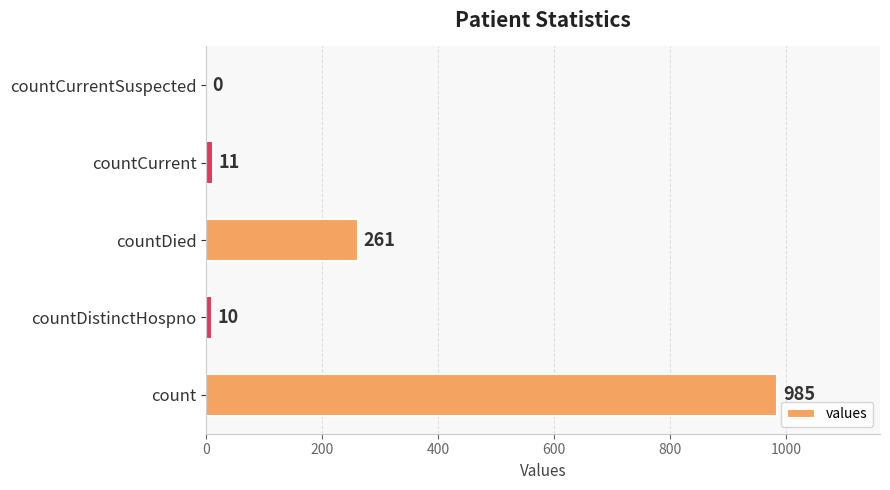

Reading top to bottom, extract all data points from this chart.

countCurrentSuspected=0	countCurrent=11	countDied=261	countDistinctHospno=10	count=985